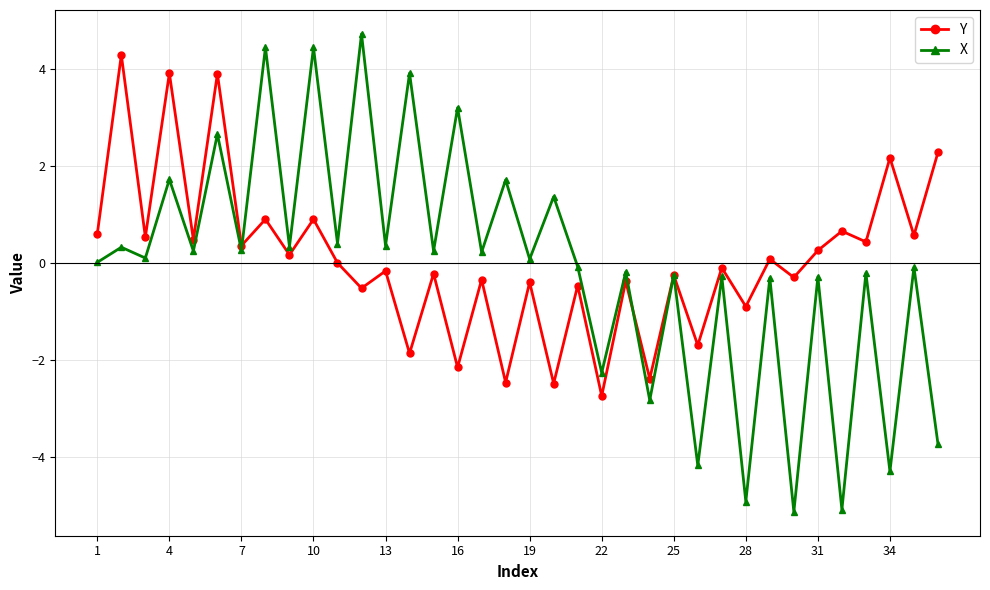

List the series in order of their peak value, highest first.

X, Y